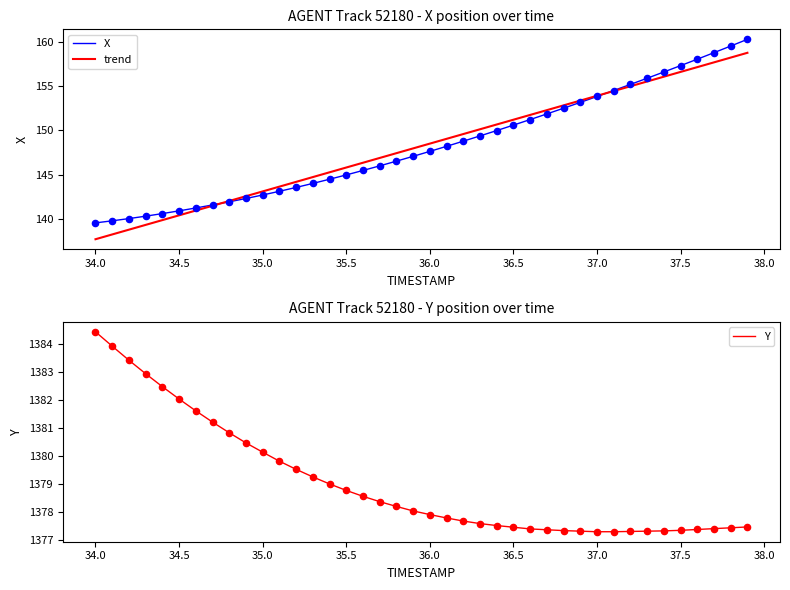

Which series contains the highest Y value?

Y